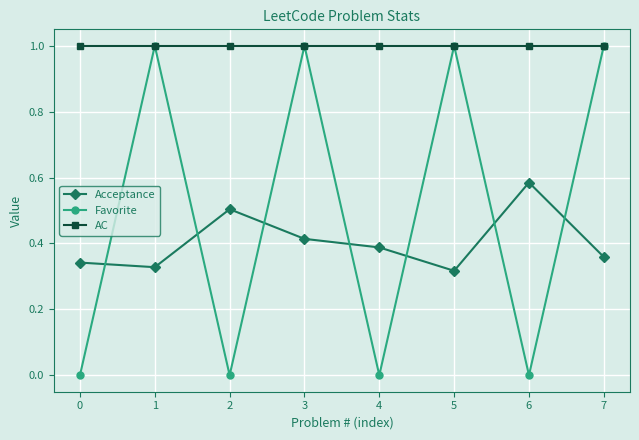

At which category is the sum across all series the highest?

3